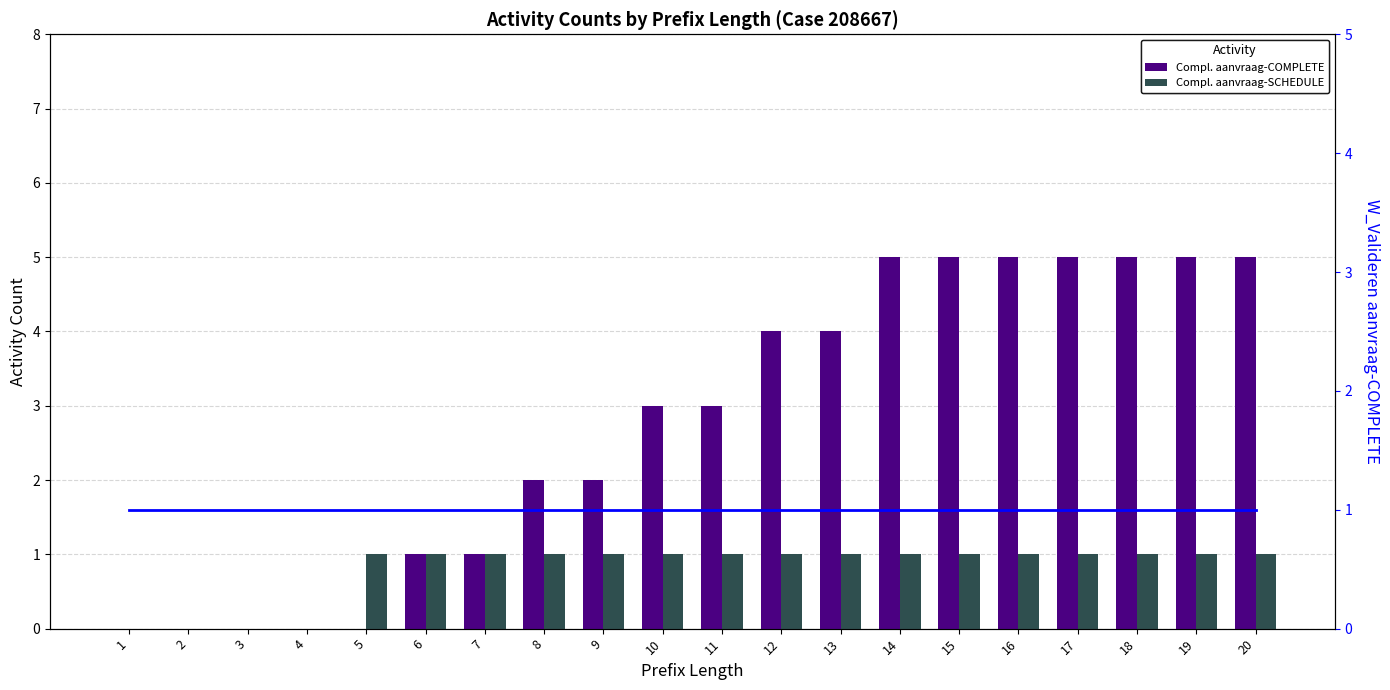

What is the difference between the maximum and minimum values in the Compl. aanvraag-SCHEDULE series?

1